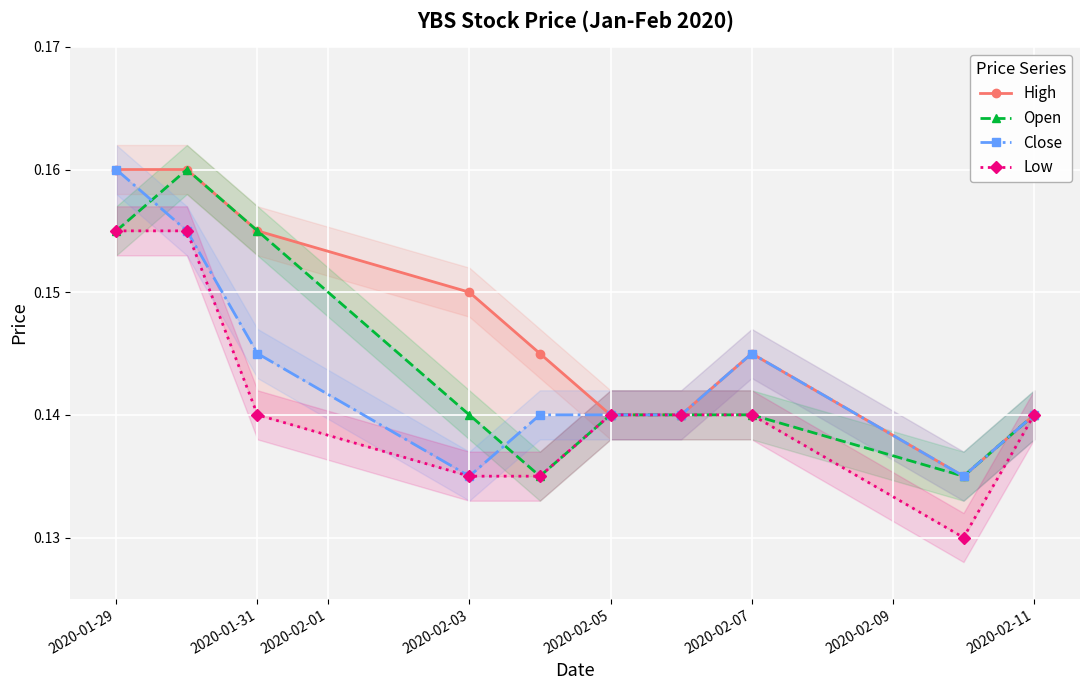

True or false: Close and Open cross at least once.

True